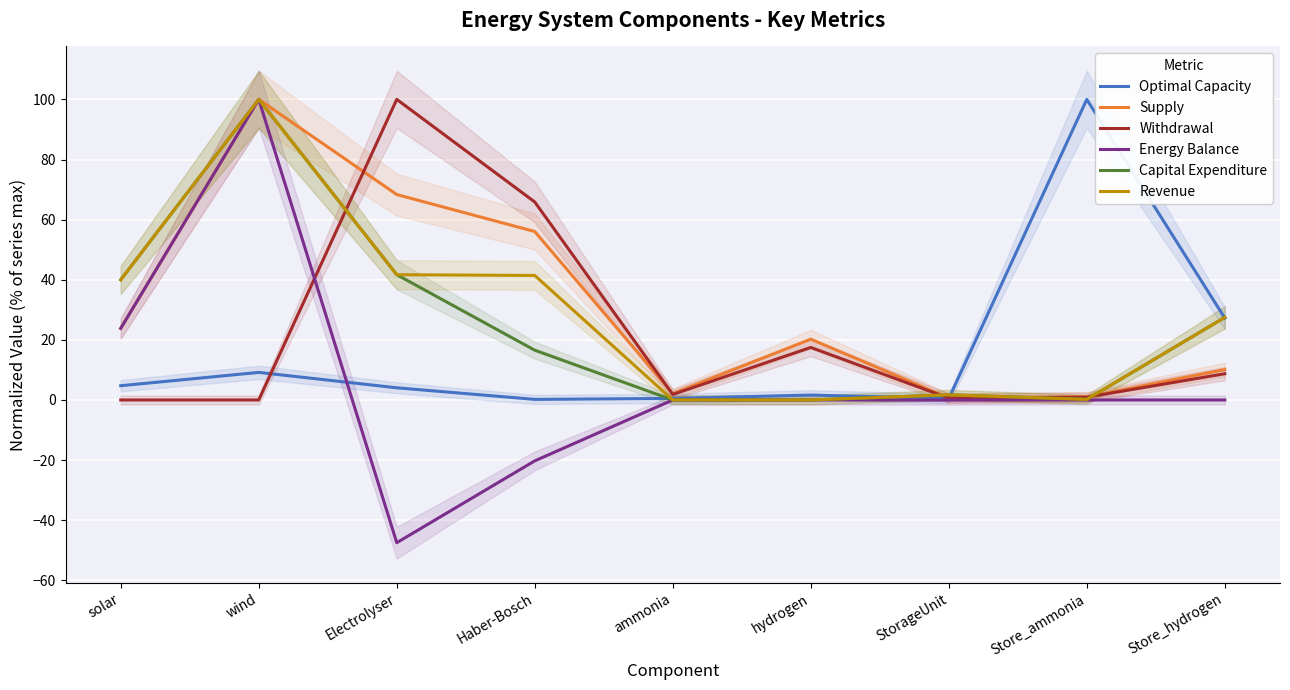

Reading left to right, extract all data points from this chart.

Optimal Capacity: solar=4.7	wind=9.2	Electrolyser=4.0	Haber-Bosch=0.2	ammonia=0.5	hydrogen=1.6	StorageUnit=0.5	Store_ammonia=100.0	Store_hydrogen=27.2
Supply: solar=23.8	wind=100.0	Electrolyser=68.3	Haber-Bosch=56.0	ammonia=2.1	hydrogen=20.2	StorageUnit=0.7	Store_ammonia=1.1	Store_hydrogen=10.1
Withdrawal: solar=0.0	wind=0.0	Electrolyser=100.0	Haber-Bosch=65.9	ammonia=1.8	hydrogen=17.5	StorageUnit=0.6	Store_ammonia=0.9	Store_hydrogen=8.7
Energy Balance: solar=23.8	wind=100.0	Electrolyser=-47.5	Haber-Bosch=-20.3	ammonia=0.0	hydrogen=0.0	StorageUnit=-0.0	Store_ammonia=-0.0	Store_hydrogen=-0.0
Capital Expenditure: solar=40.0	wind=100.0	Electrolyser=41.7	Haber-Bosch=16.6	ammonia=0.0	hydrogen=0.0	StorageUnit=1.7	Store_ammonia=0.2	Store_hydrogen=27.5
Revenue: solar=40.0	wind=100.0	Electrolyser=41.7	Haber-Bosch=41.4	ammonia=0.0	hydrogen=0.0	StorageUnit=1.7	Store_ammonia=0.2	Store_hydrogen=27.5